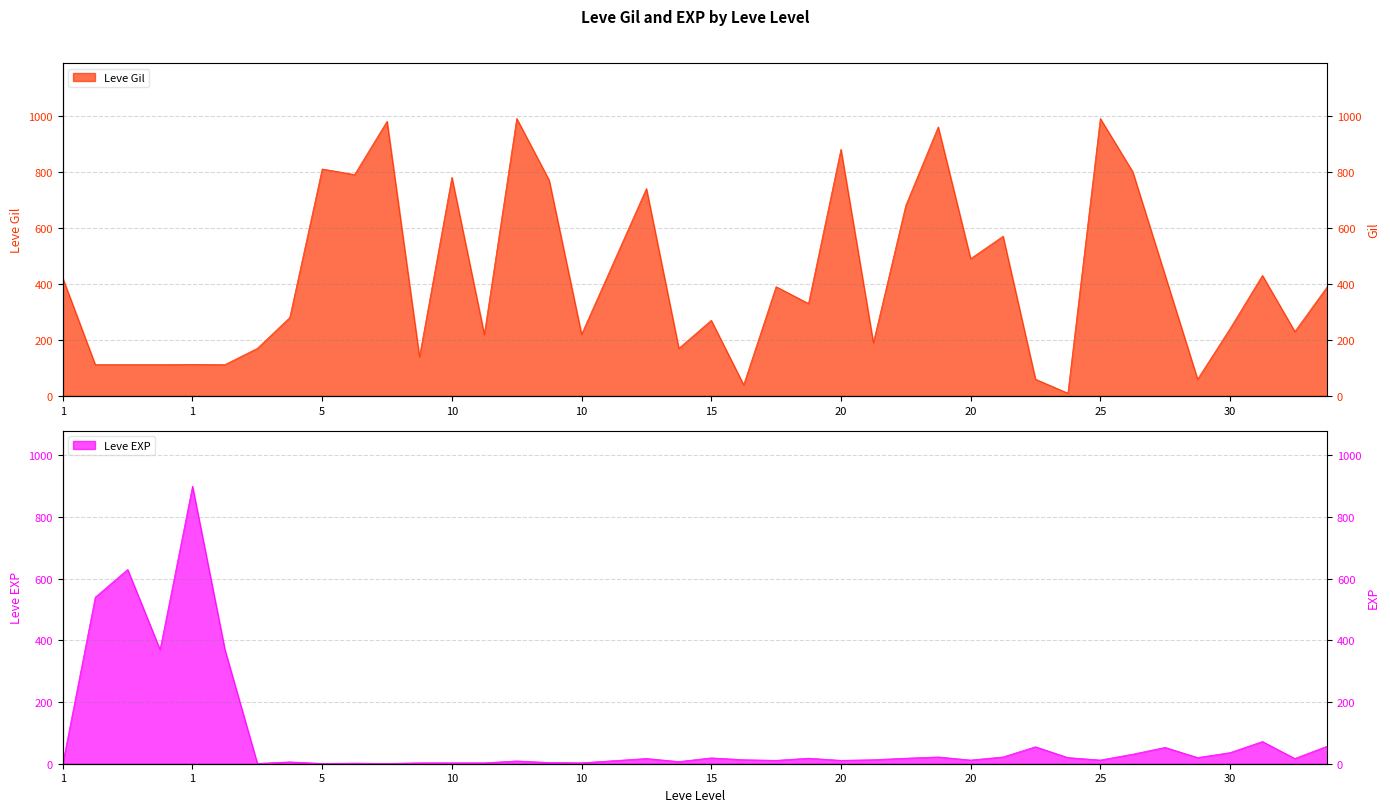

True or false: Leve Gil has more than 1 points higher than both neighbors.

True